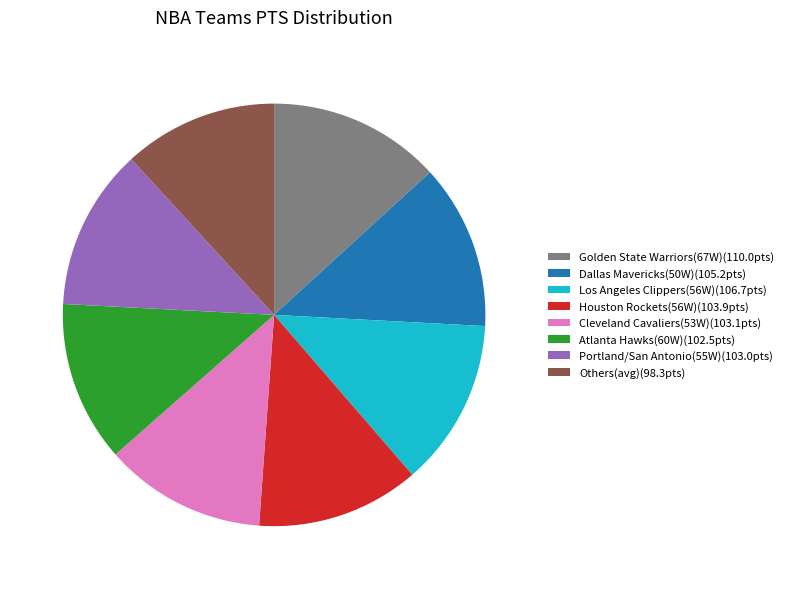

Is the sum of Cleveland Cavaliers(53W)(103.1pts) and Portland/San Antonio(55W)(103.0pts) greater than half?

No